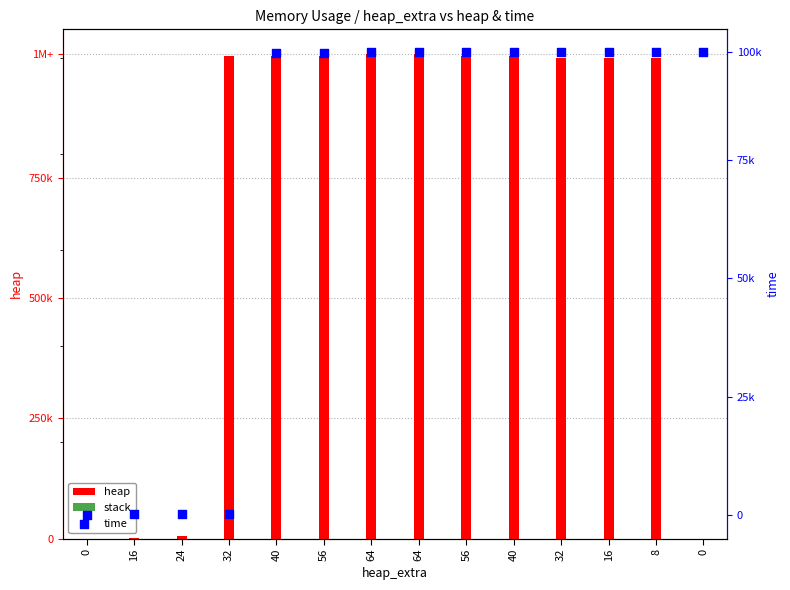

Which series has the largest total across all categories?

heap